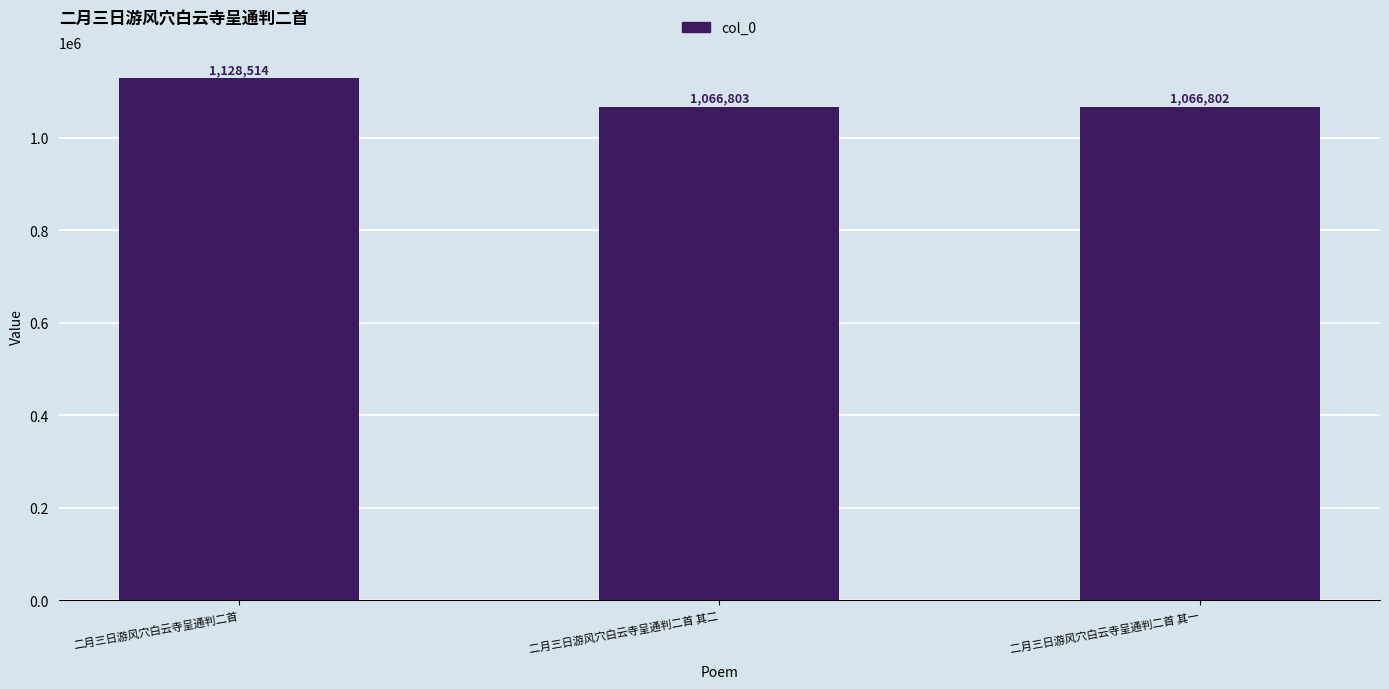

Rank the categories by value from highest to lowest.

二月三日游风穴白云寺呈通判二首, 二月三日游风穴白云寺呈通判二首 其二, 二月三日游风穴白云寺呈通判二首 其一